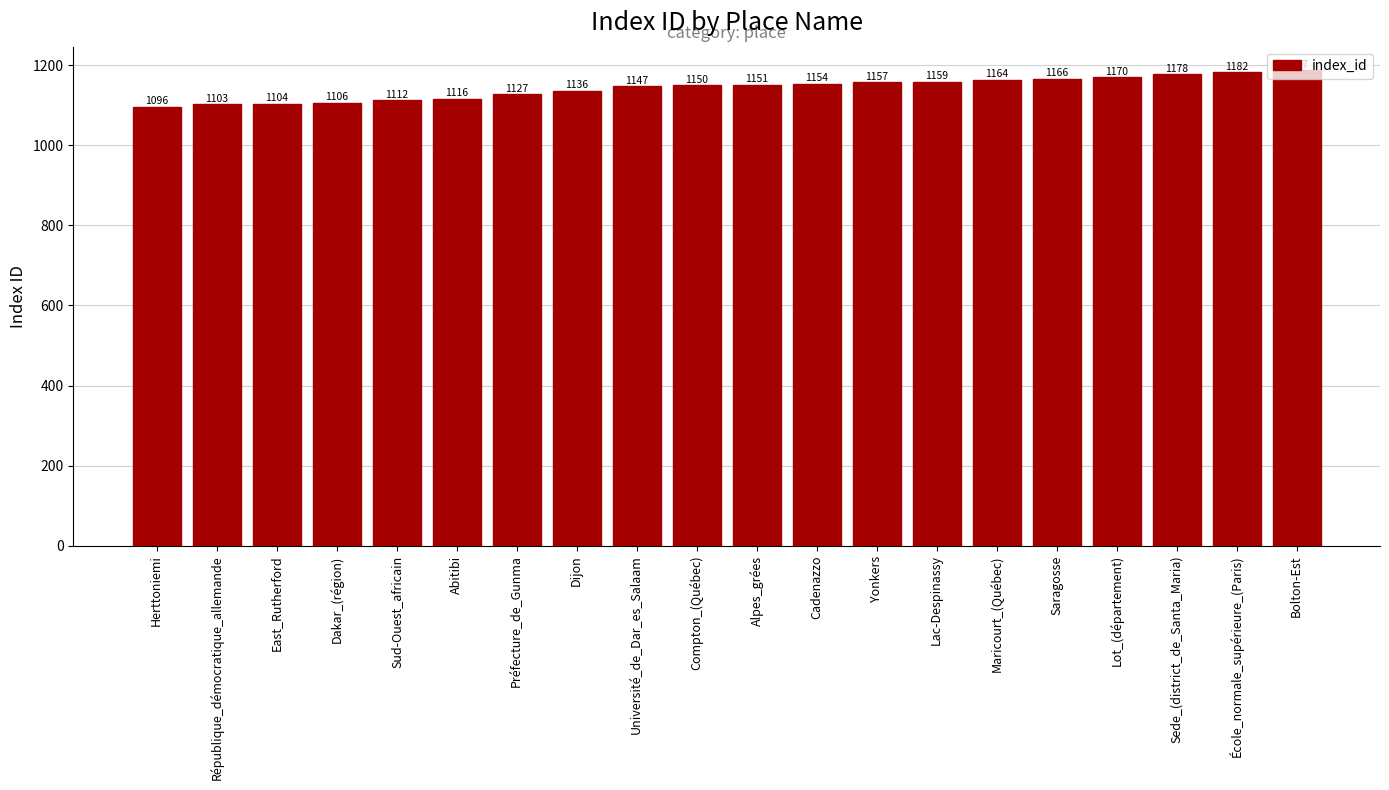

What is the label of the 5th bar from the right?

Saragosse